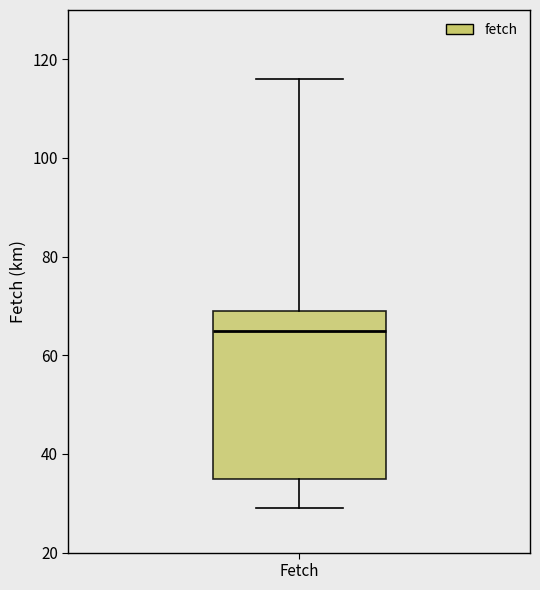

Where is the lower edge of the box for Fetch on the y-axis? The values are not printed on the chart, so give them approximately, as read against the axis.

36